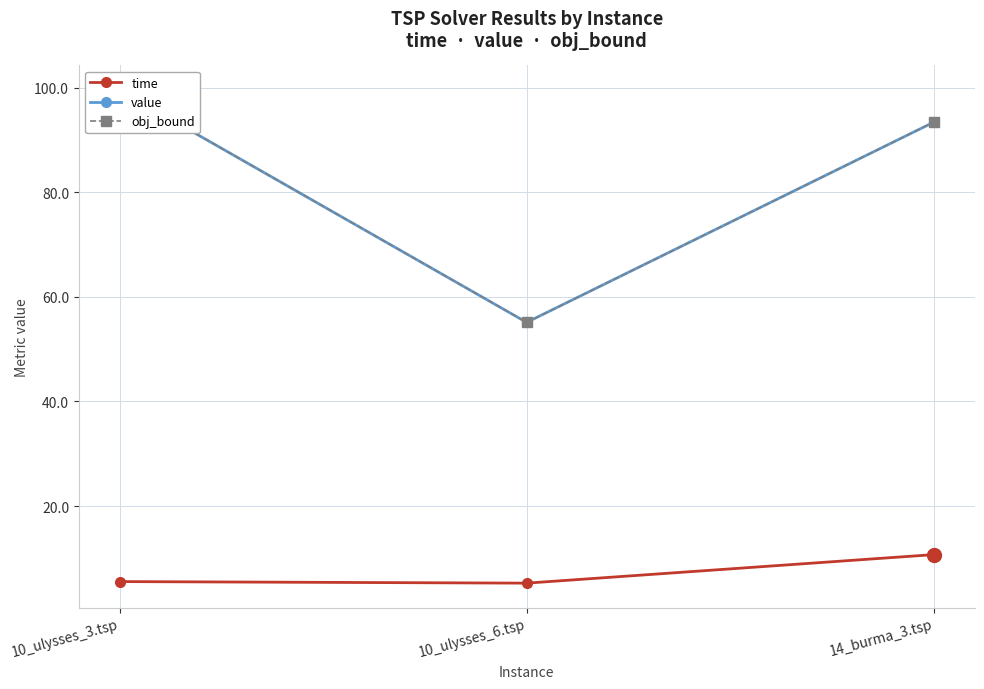

Reading right to left, transcribe all the data shown in this chart.

time: 14_burma_3.tsp=10.7	10_ulysses_6.tsp=5.3	10_ulysses_3.tsp=5.6
value: 14_burma_3.tsp=93.4	10_ulysses_6.tsp=55.1	10_ulysses_3.tsp=99.5
obj_bound: 14_burma_3.tsp=93.4	10_ulysses_6.tsp=55.1	10_ulysses_3.tsp=99.5